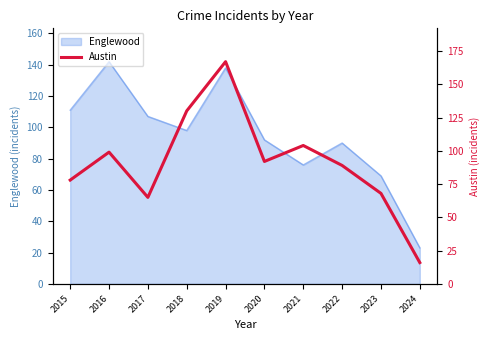

What is the value of the 9th point from the left?

68